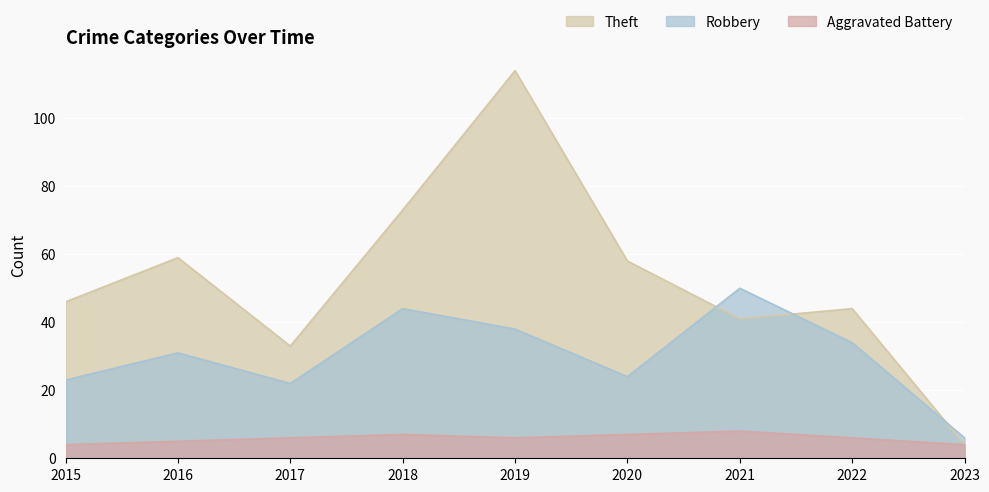

Is it true that Robbery equals 6 at 2023?

True